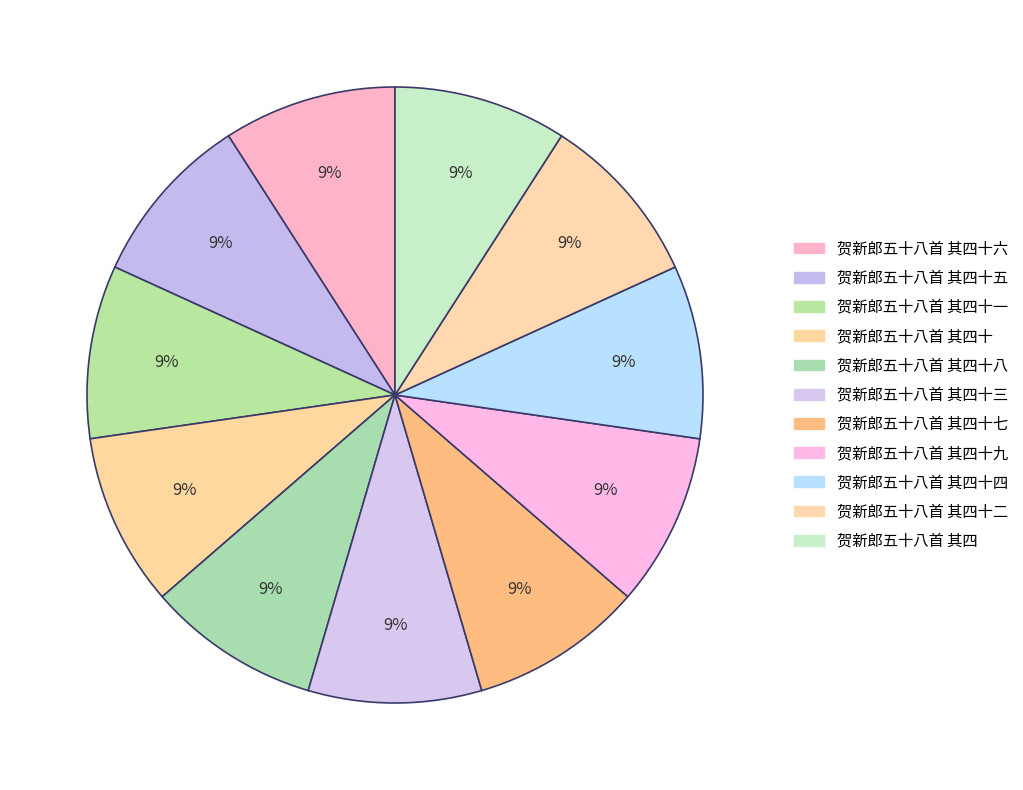

Count the number of slices in the pie.

11